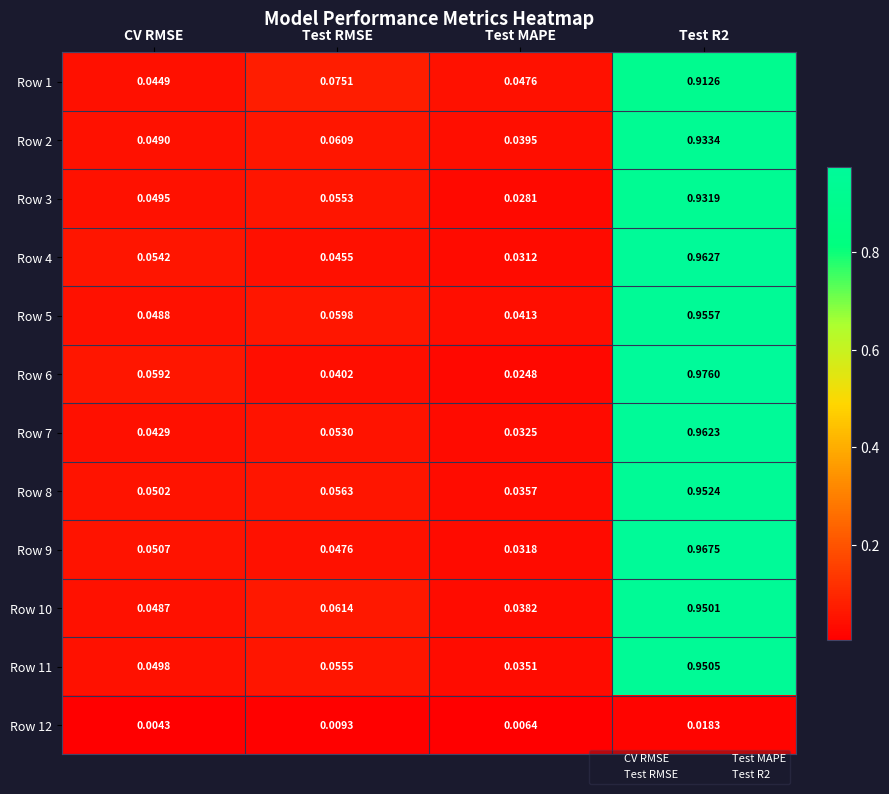

Is the value of Row 7 at Test RMSE greater than the value of Row 5 at Test R2?

No